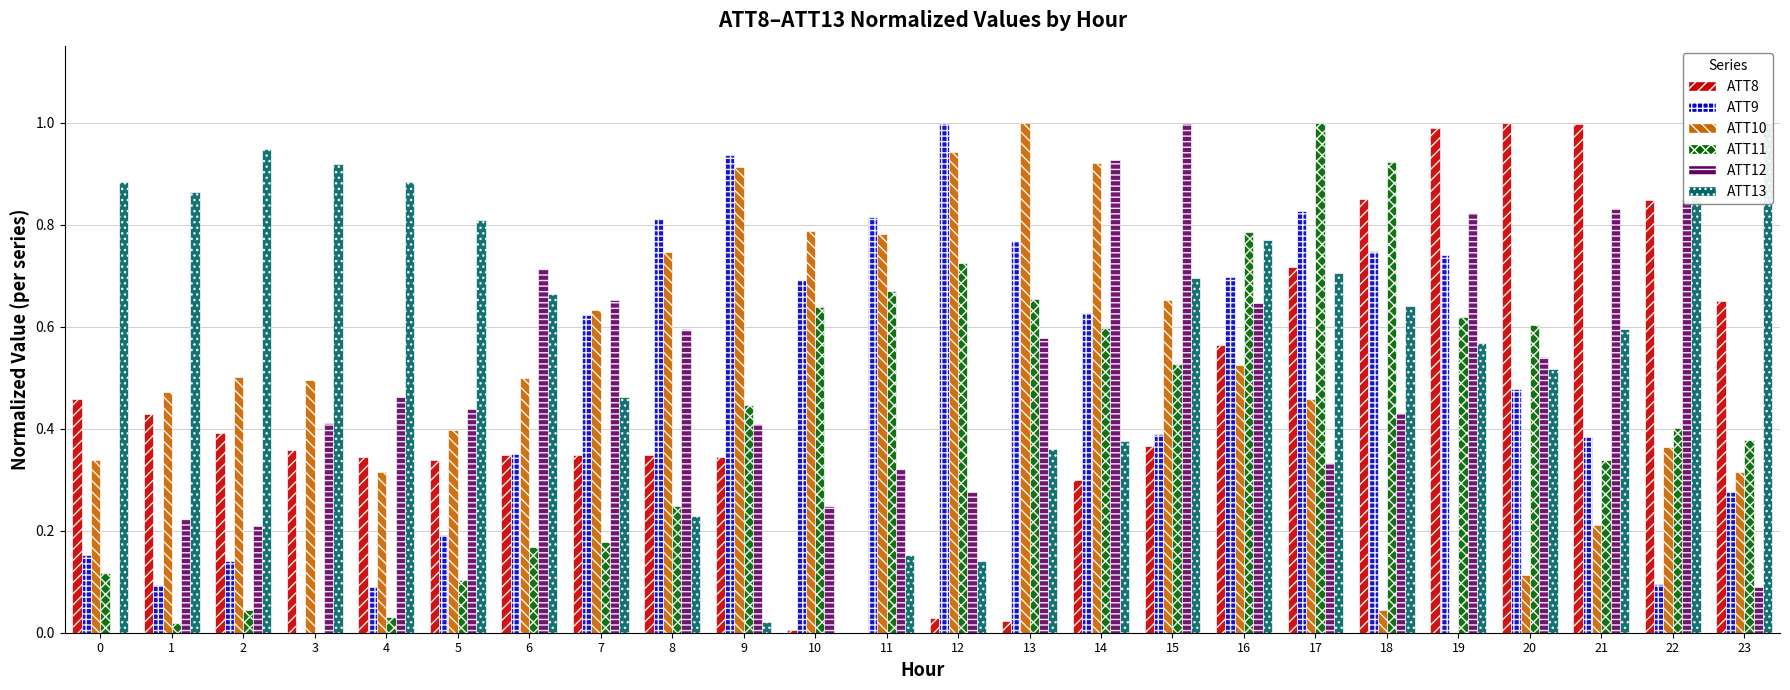

At which category is the sum across all series the highest?

17